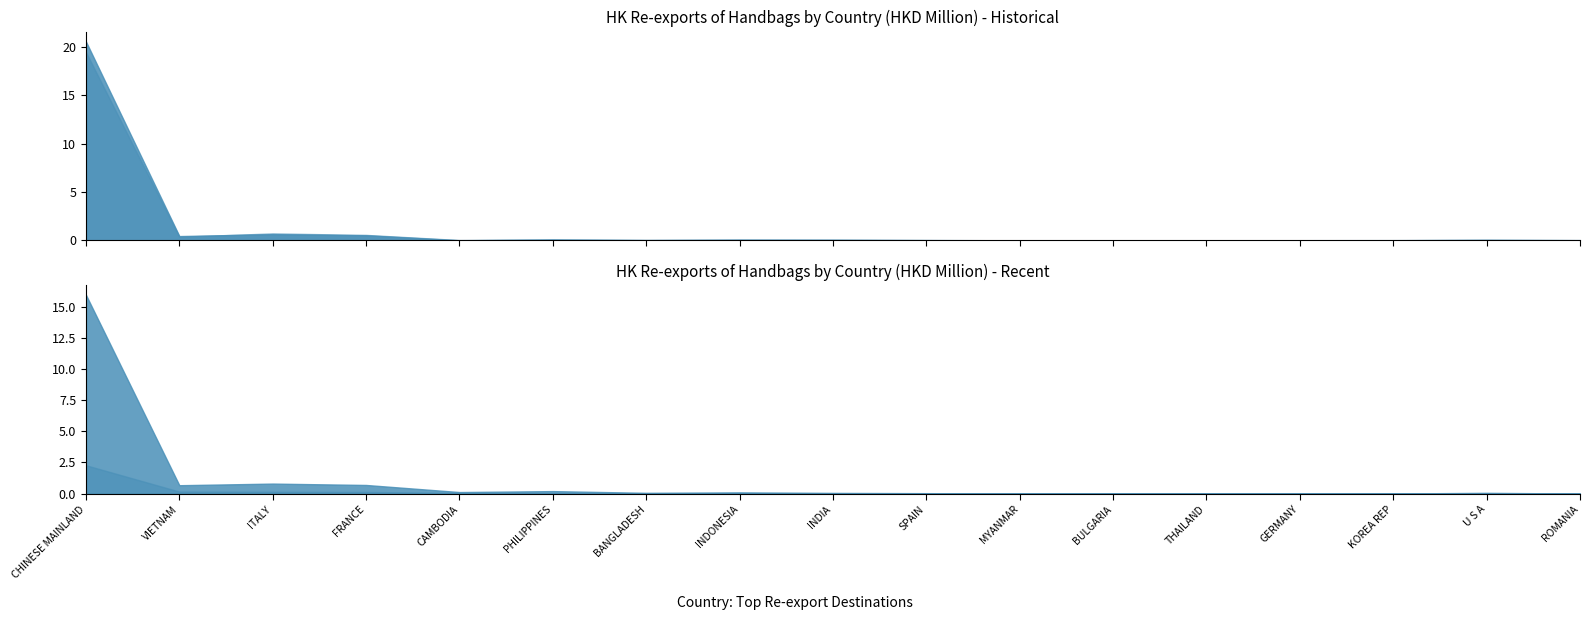

What is the label of the 9th point from the right?

INDIA